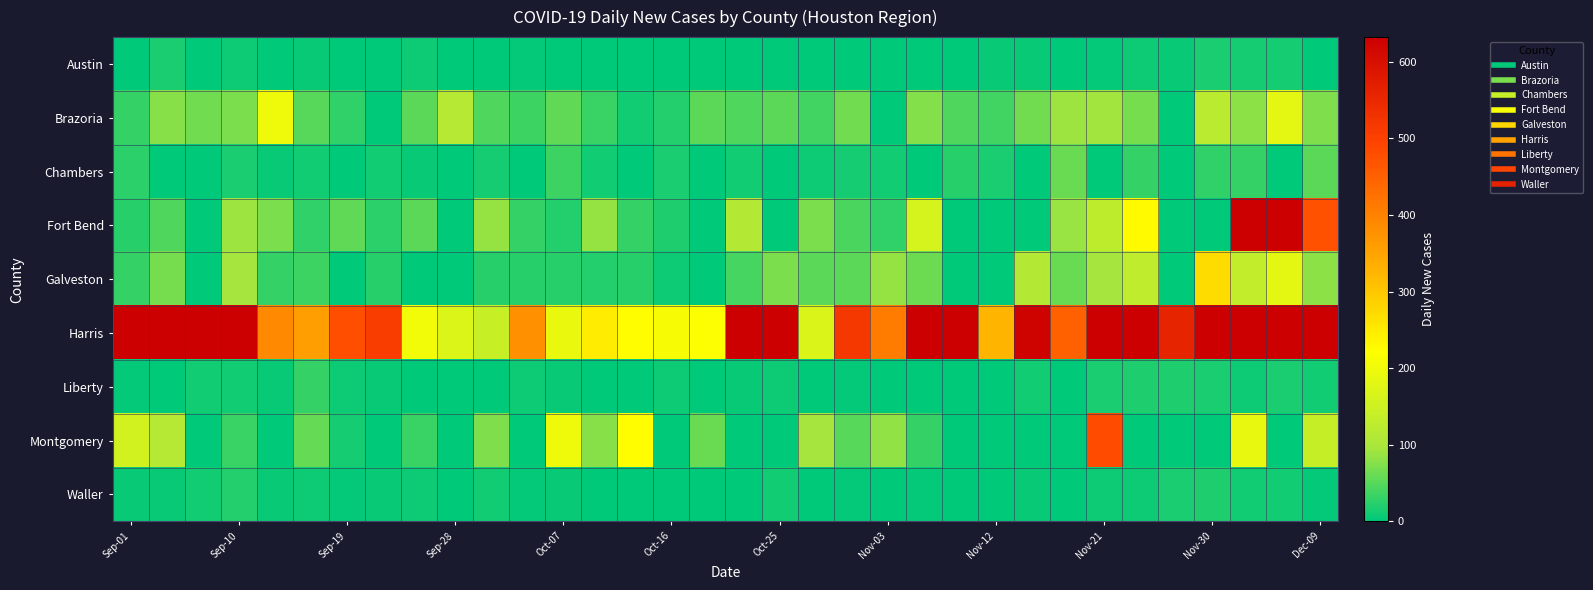

Reading left to right, what are all the values shown in this chart?

Austin: 1	15	1	8	0	7	1	0	9	0	2	4	1	0	0	1	0	0	1	0	1	0	0	0	5	5	0	4	8	7	15	14	14	0
Brazoria: 30	79	65	70	198	51	28	0	53	114	45	36	55	33	10	22	54	45	52	38	65	0	75	46	39	65	91	93	67	0	122	81	183	73
Chambers: 26	0	0	16	5	10	0	10	6	0	14	0	37	11	0	16	0	12	0	9	14	12	0	24	16	0	61	0	31	0	28	32	0	53
Fort Bend: 24	45	0	91	71	28	56	25	53	0	85	31	22	85	32	19	0	113	0	70	42	28	163	0	0	0	88	128	228	0	0	760	983	473
Galveston: 32	69	0	94	31	36	0	23	2	0	24	23	24	22	24	9	0	41	70	53	54	84	64	0	0	112	61	96	130	0	270	133	185	81
Harris: 838	734	763	723	388	357	477	507	204	172	141	380	192	248	223	211	219	637	732	170	518	409	635	650	325	624	450	1014	873	558	2614	903	1027	745
Liberty: 3	0	12	12	5	30	9	7	0	0	0	9	5	0	1	9	2	6	8	0	3	0	1	0	1	12	0	15	18	18	17	9	17	12
Montgomery: 156	114	0	33	0	57	14	0	34	0	72	0	200	77	223	0	61	0	0	94	50	83	30	0	0	0	0	484	0	0	0	190	0	140
Waller: 6	7	10	22	7	9	4	6	9	0	11	3	5	0	0	2	0	1	12	1	3	0	3	1	1	5	0	9	9	16	19	10	12	4